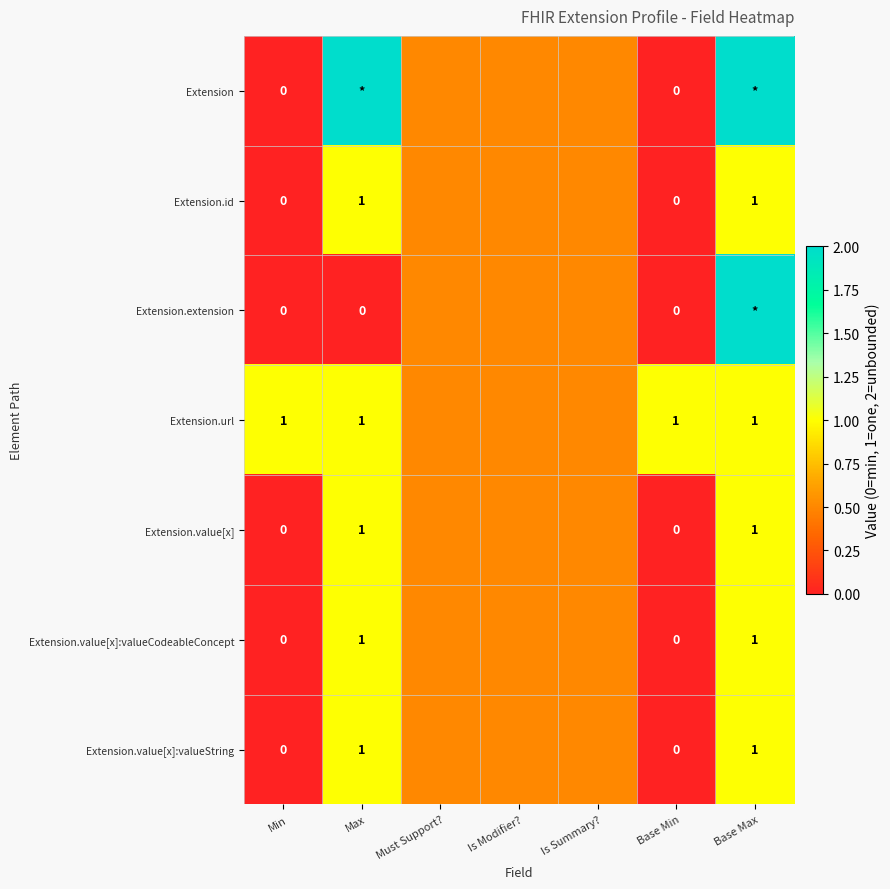

What is the total value across all series at Min?

1.0